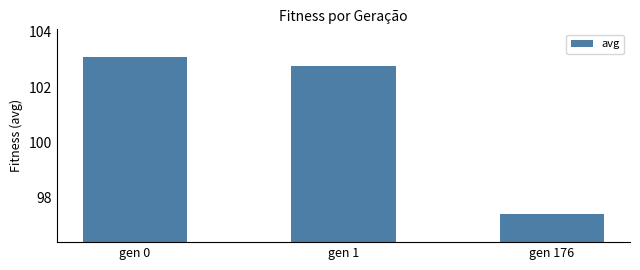

What is the value of the 3rd bar from the left?

97.4